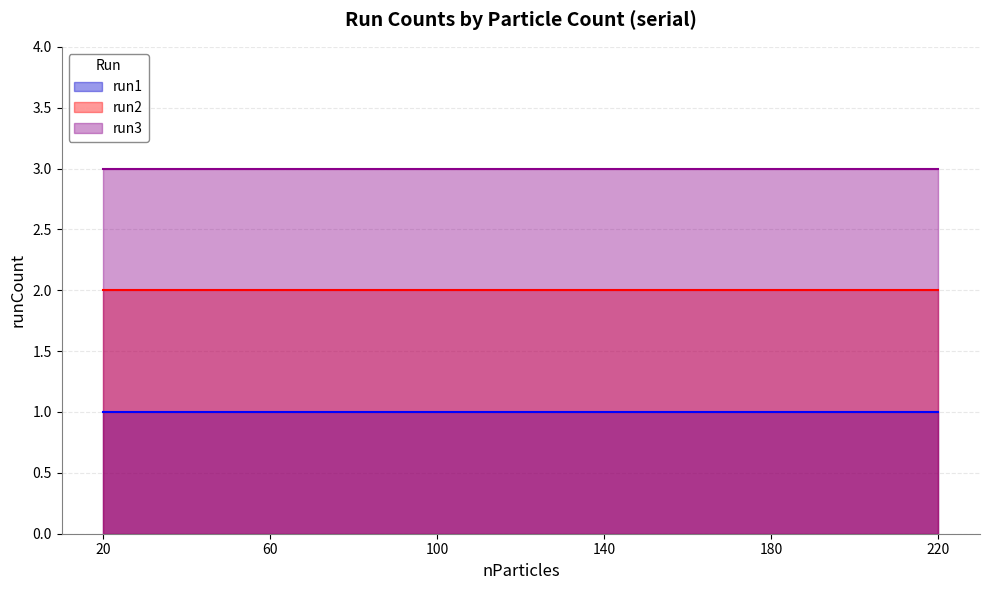

Reading left to right, transcribe all the data shown in this chart.

run1: 1	1	1	1	1	1
run2: 2	2	2	2	2	2
run3: 3	3	3	3	3	3